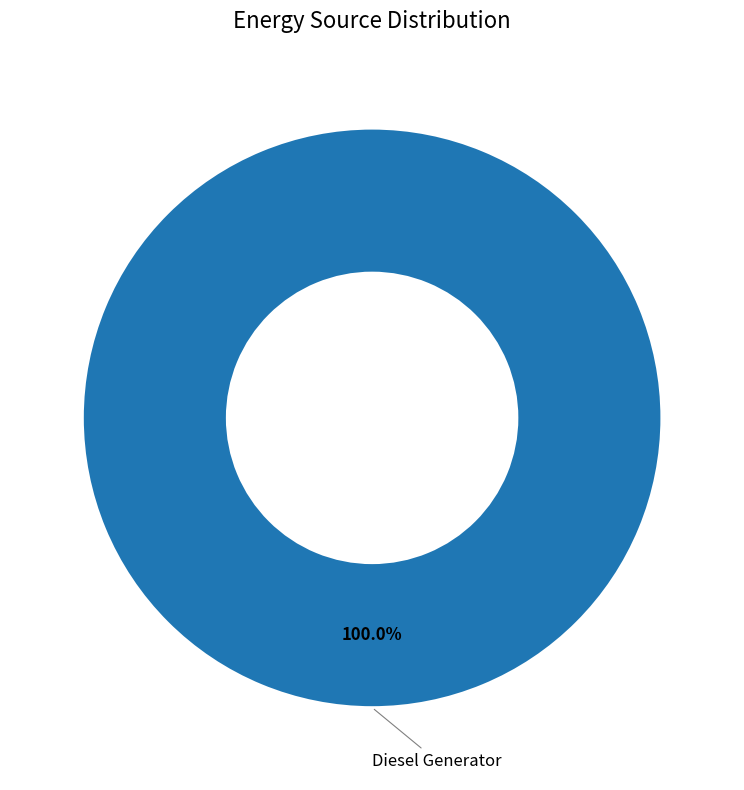

Count the number of slices in the pie.

1